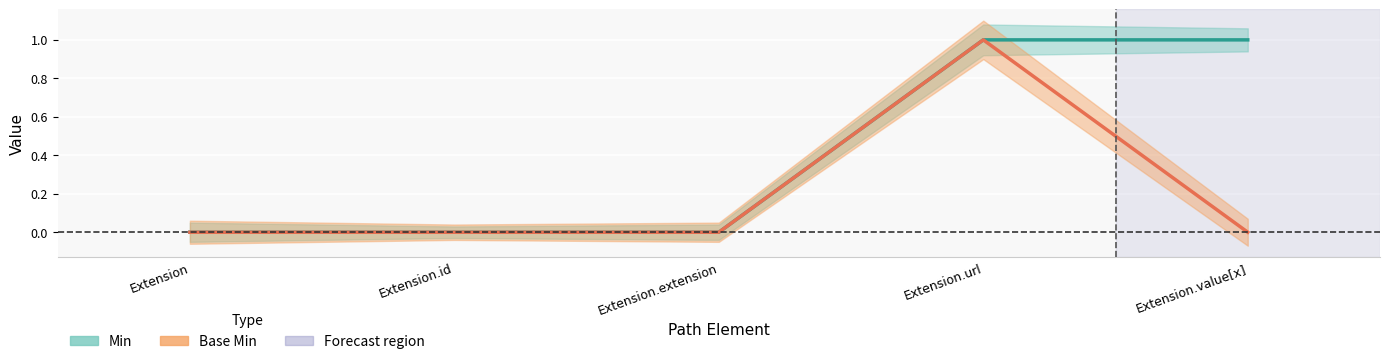

What is the value of the Min point at the 4th from the left?

1